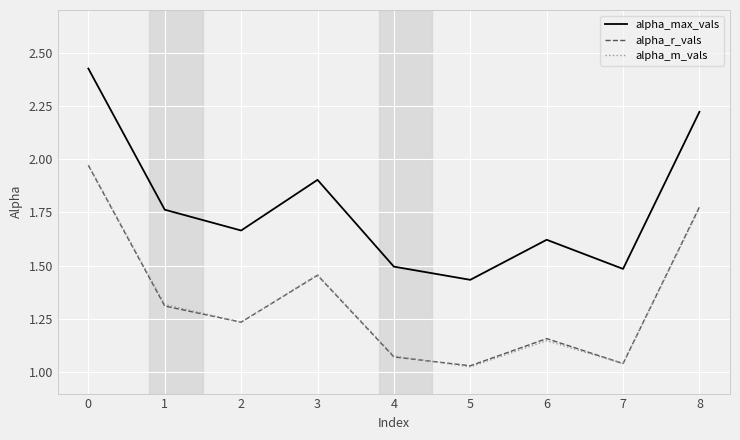

True or false: alpha_m_vals and alpha_max_vals intersect in this chart.

False